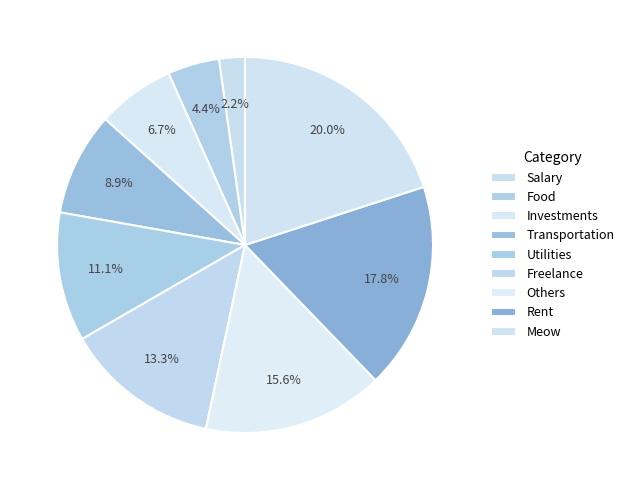

Approximately how many times larger is the value at Freelance compared to Utilities?

1.2